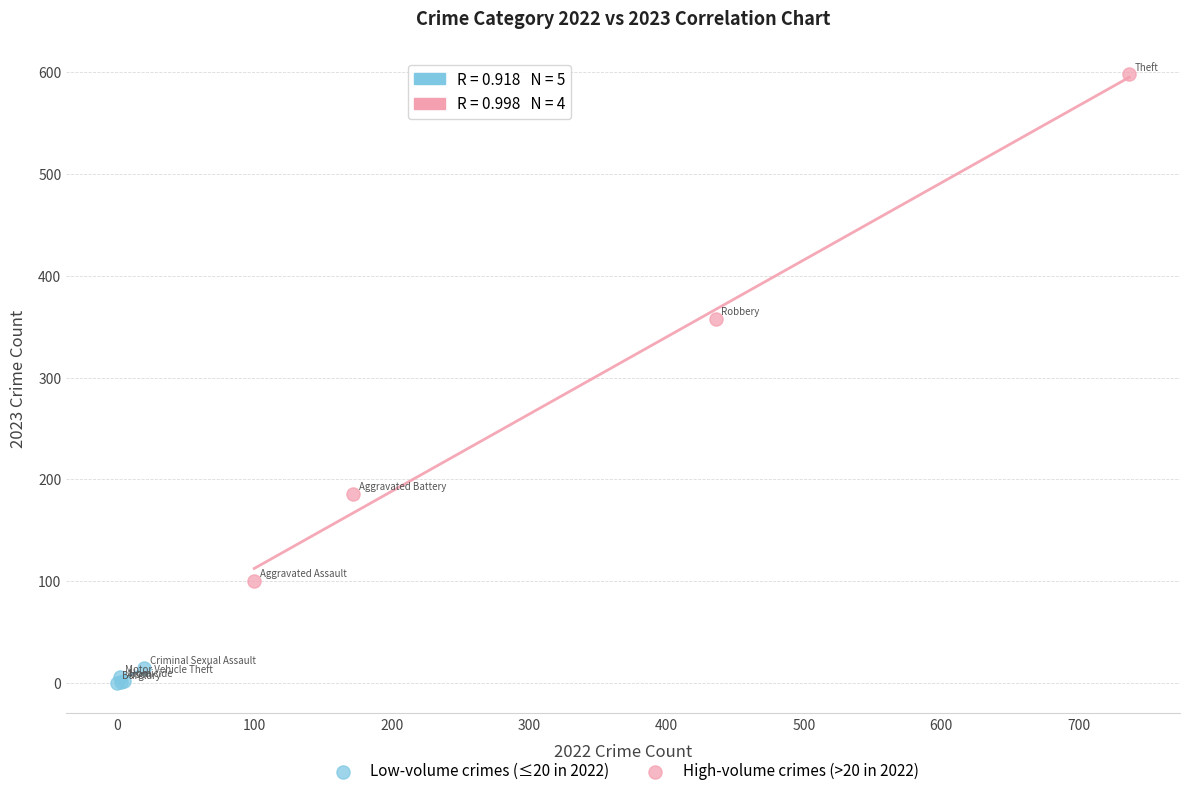

Which series has the largest Y range (max minus min)?

High-volume crimes (>20 in 2022)